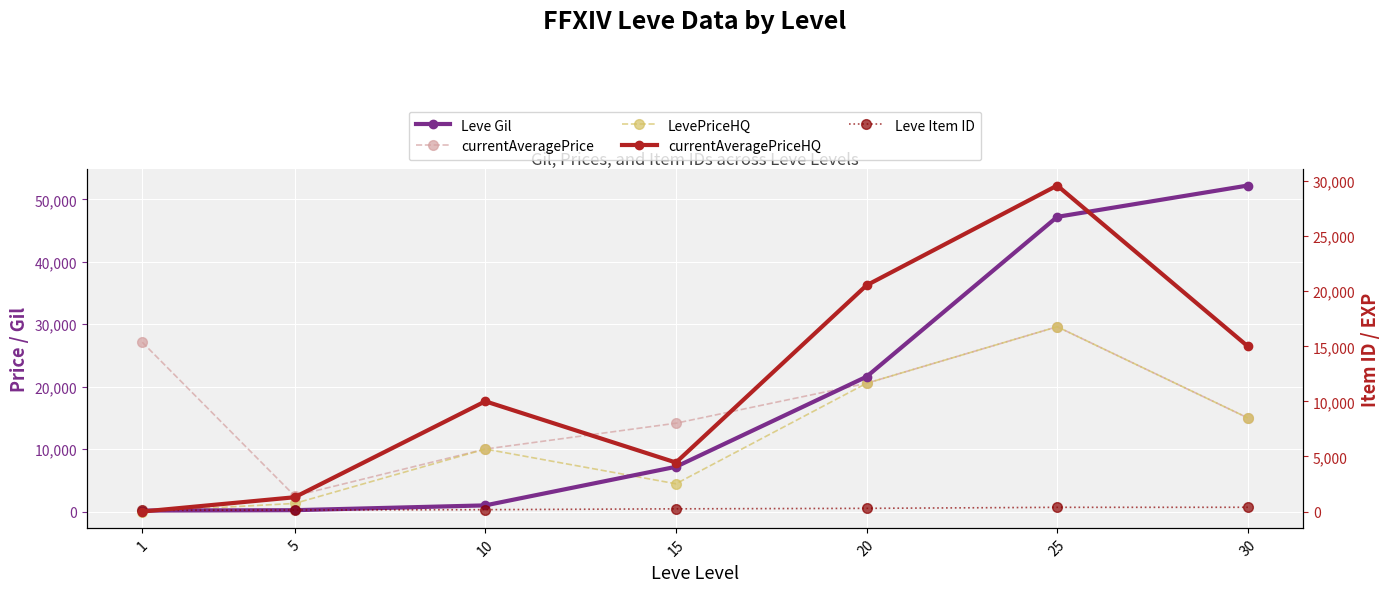

Which series has the widest spread of values?

Leve Gil